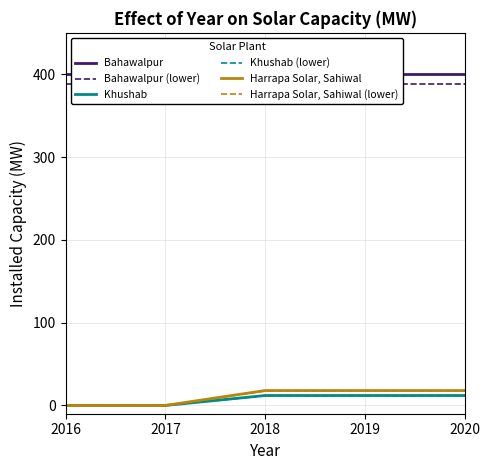

Which series changed the most between 2016 and 2017?

Bahawalpur